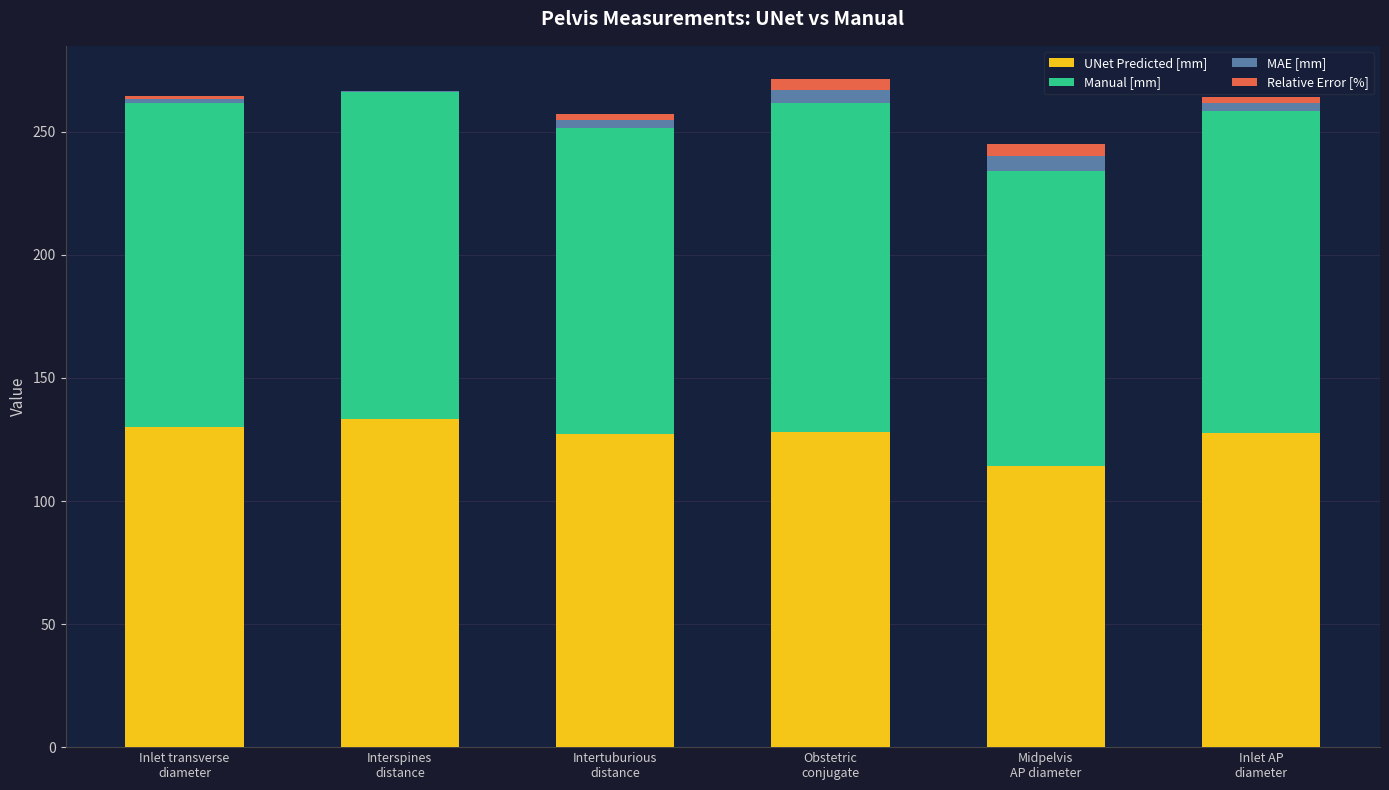

What is the label of the 3rd bar from the right?

Obstetric
conjugate